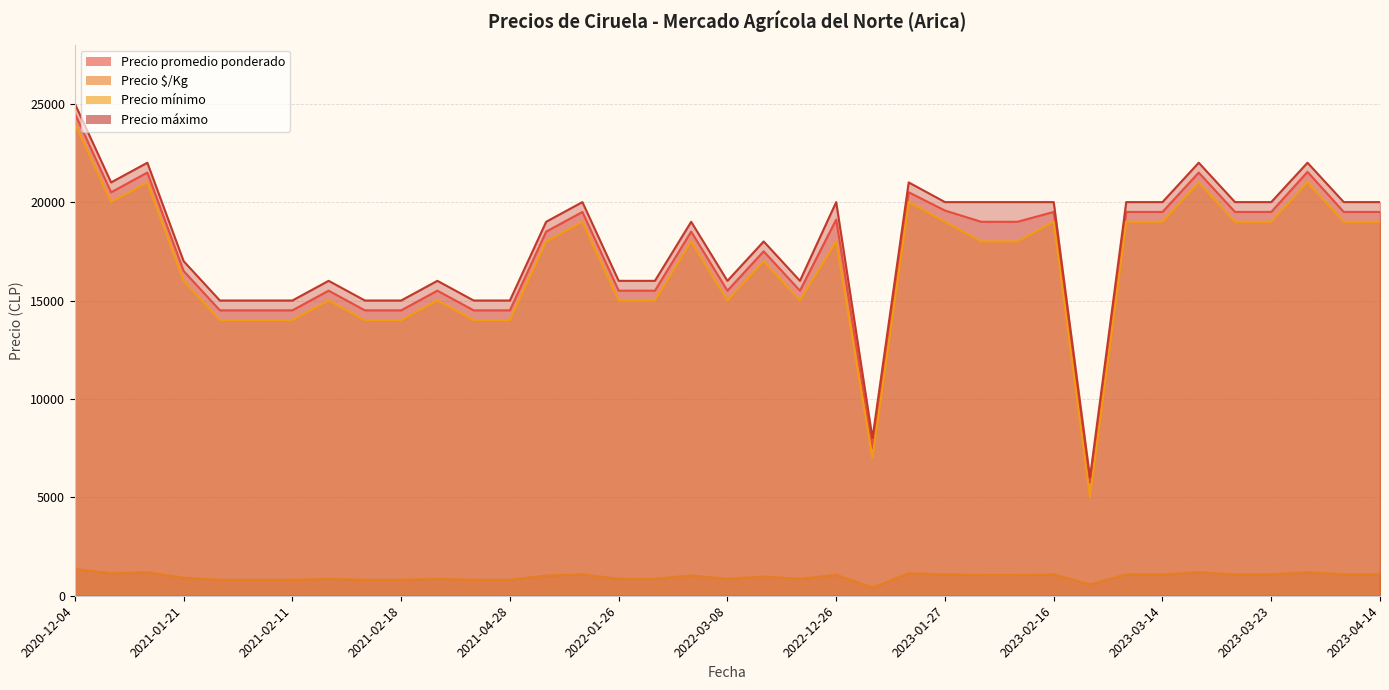

What is the maximum value shown in the chart?

25000